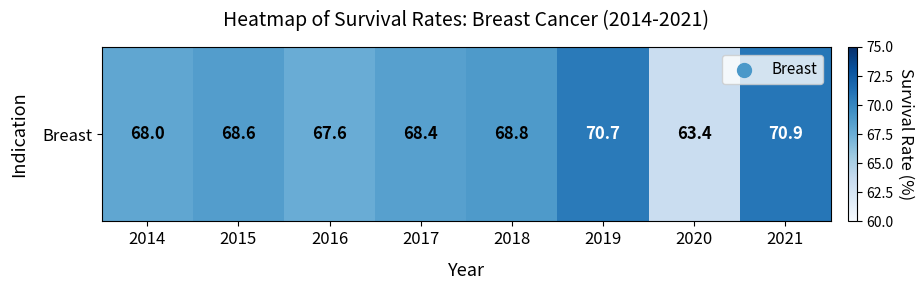

Which label corresponds to the largest value in the chart?

2021